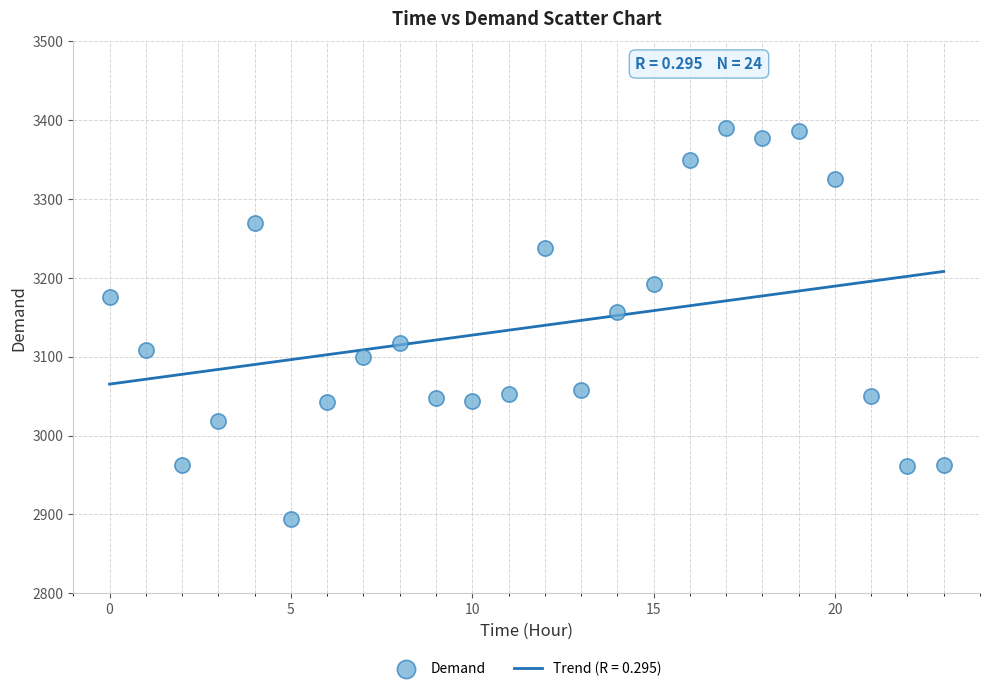

What is the range of Y values (max minus min)?

496